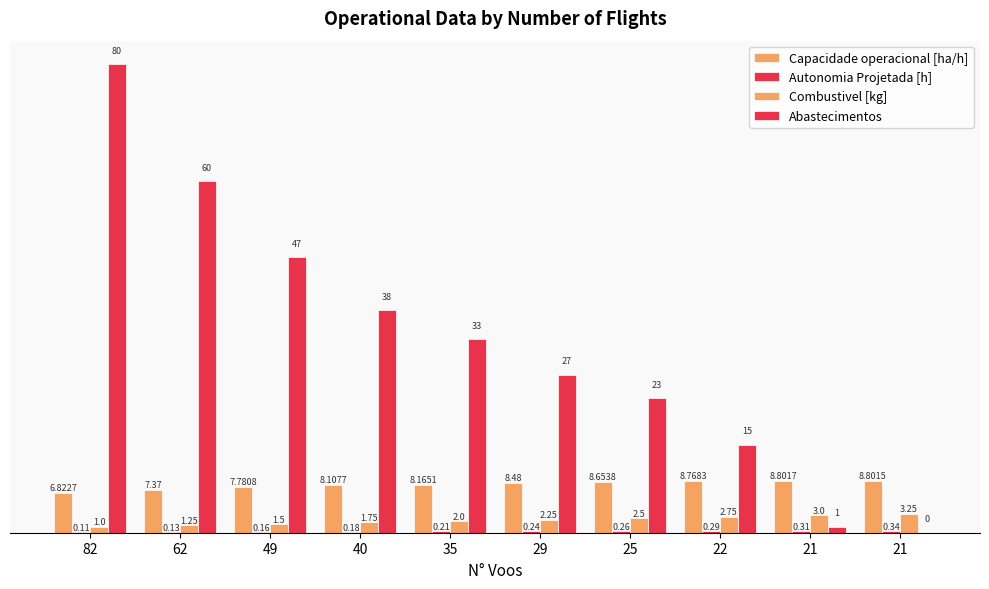

Reading left to right, extract all data points from this chart.

Capacidade operacional [ha/h]: 6.8	7.4	7.8	8.1	8.2	8.5	8.7	8.8	8.8	8.8
Autonomia Projetada [h]: 0.1	0.1	0.2	0.2	0.2	0.2	0.3	0.3	0.3	0.3
Combustivel [kg]: 1.0	1.2	1.5	1.8	2.0	2.2	2.5	2.8	3.0	3.2
Abastecimentos: 80.0	60.0	47.0	38.0	33.0	27.0	23.0	15.0	1.0	0.0